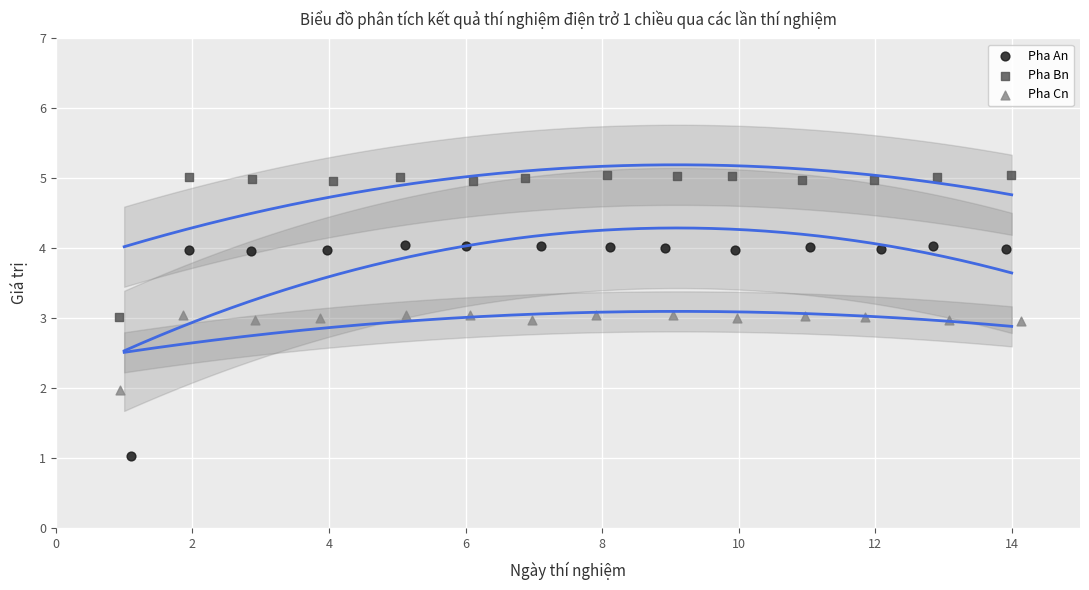

Which series reaches the minimum Y coordinate?

Pha An